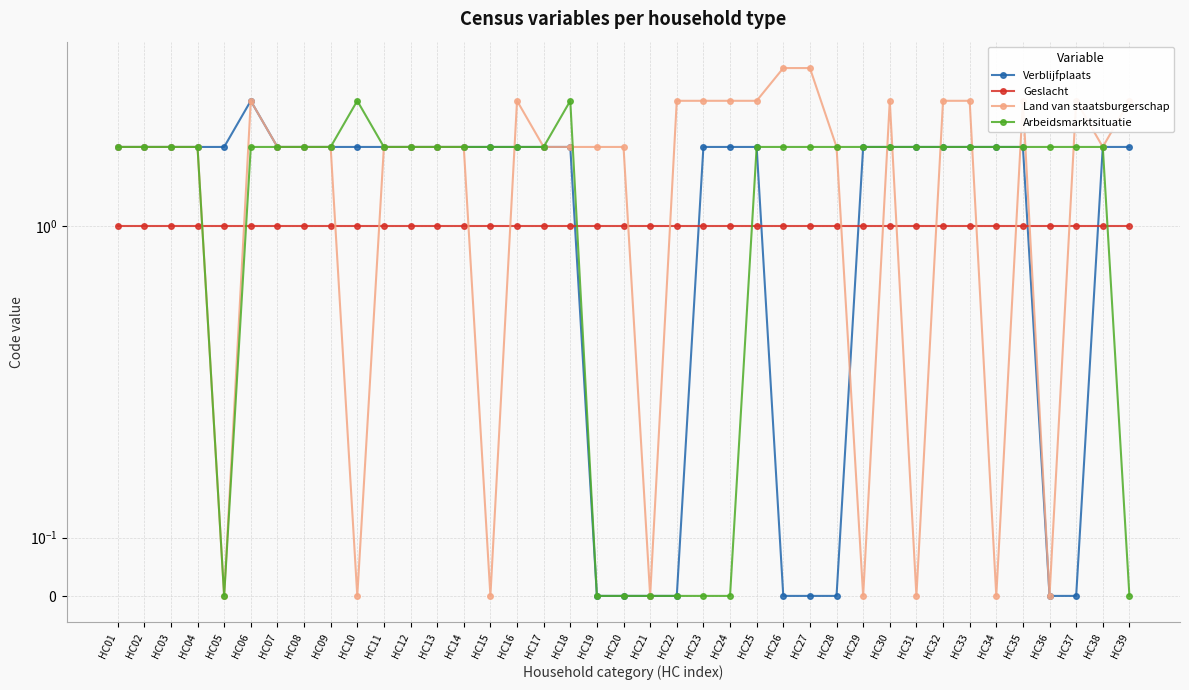

Read the Verblijfplaats value at HC05.

2